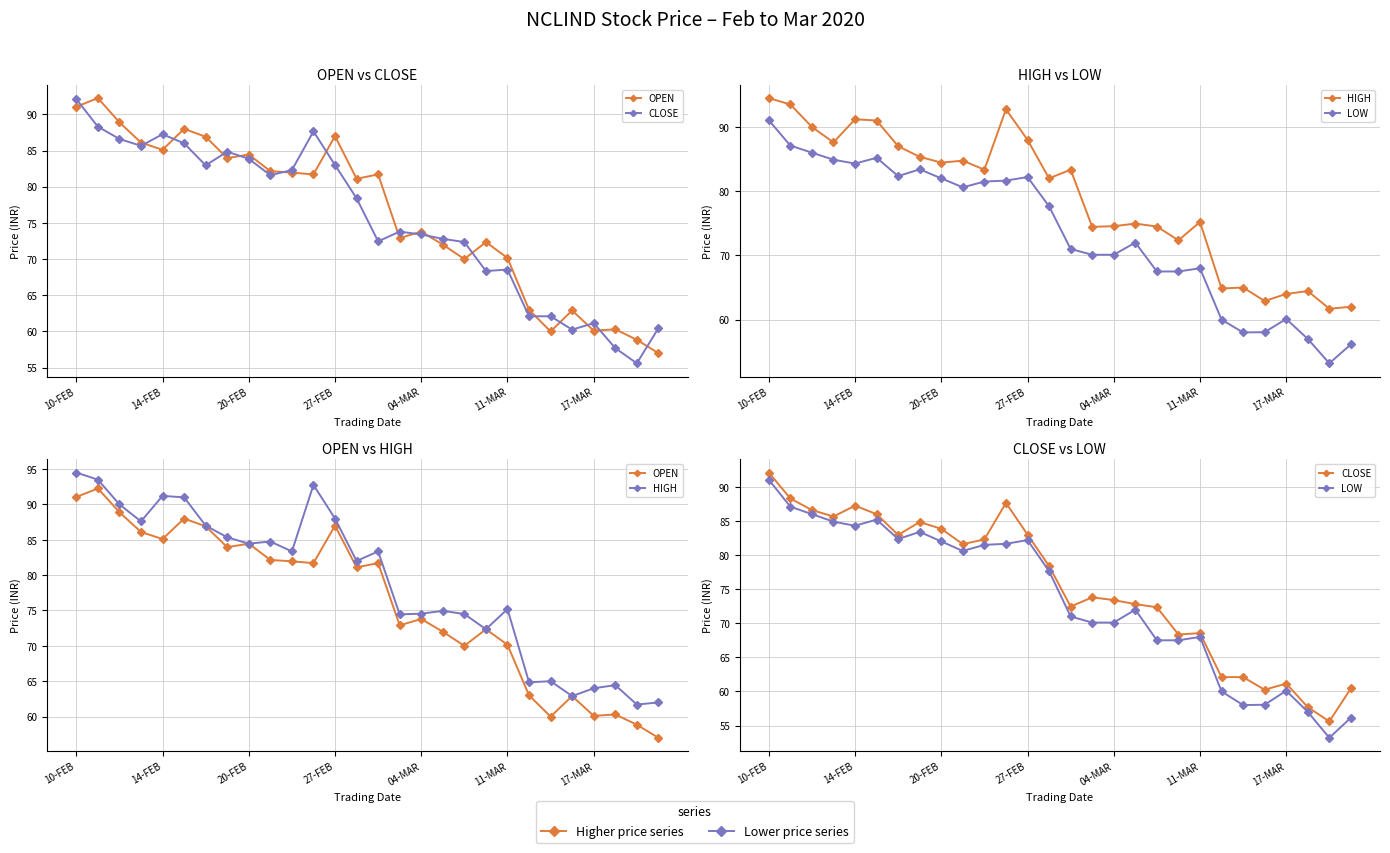

At which category is the sum across all series the highest?

10-FEB